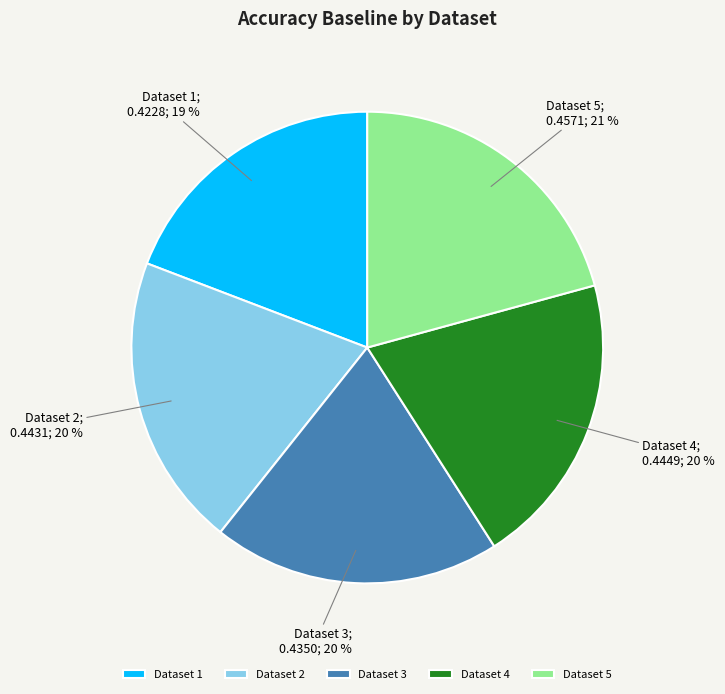

Count the number of slices in the pie.

5